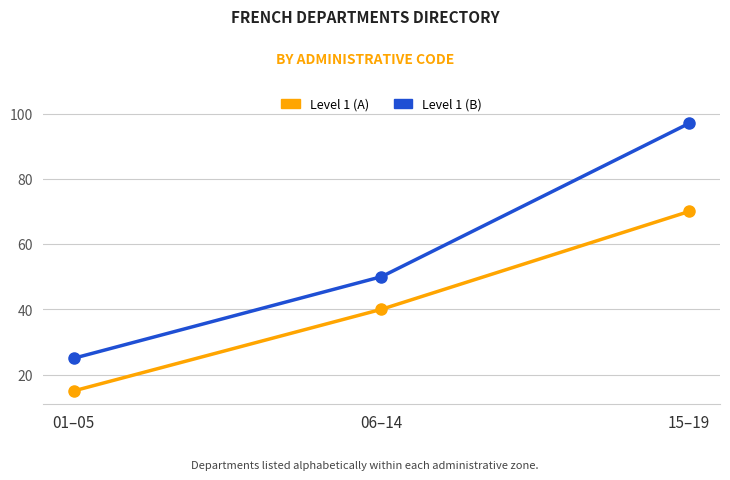

What is the value of the Level 1 (B) point at the 1st from the left?

25